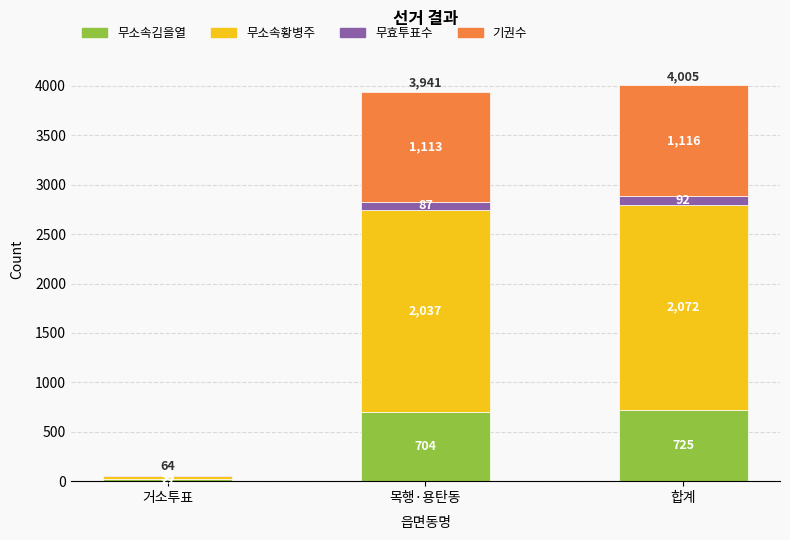

Is it true that 무소속김을열 equals 1072 at 목행·용탄동?

False